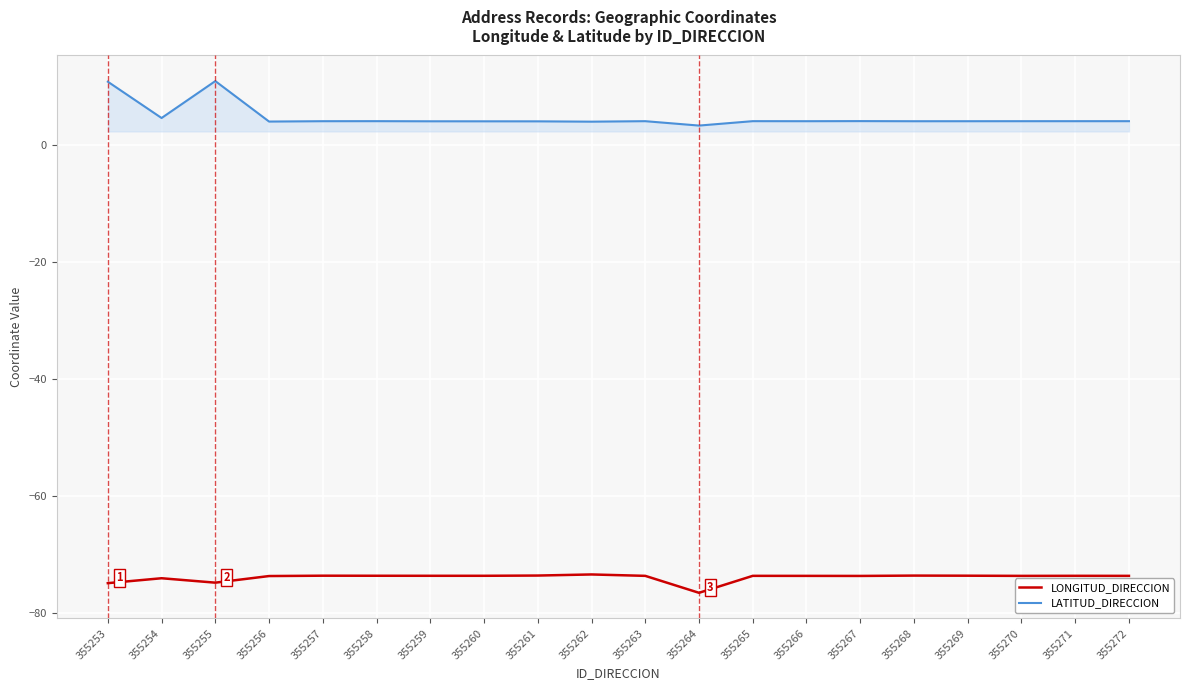

The LONGITUD_DIRECCION series shows -73.6 at 355261. True or false?

True